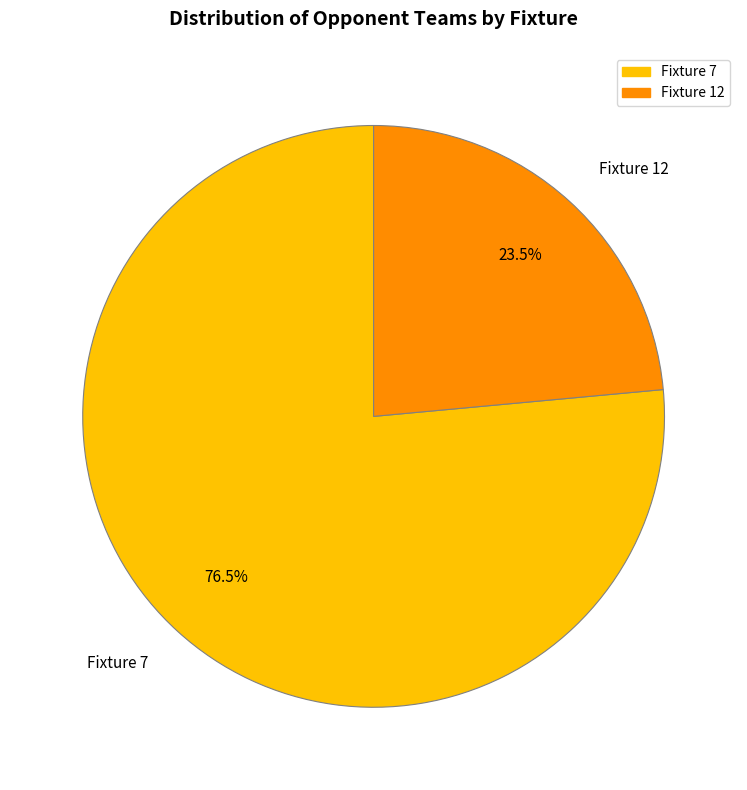

How much of the chart is everything except Fixture 7?

23.5%